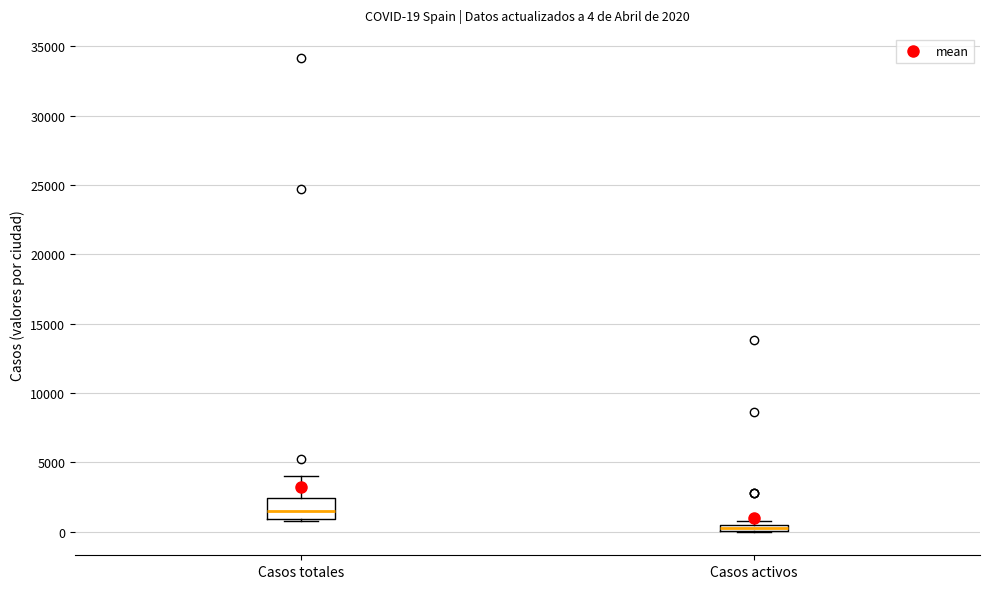

Which box's median line is the highest?

Casos totales